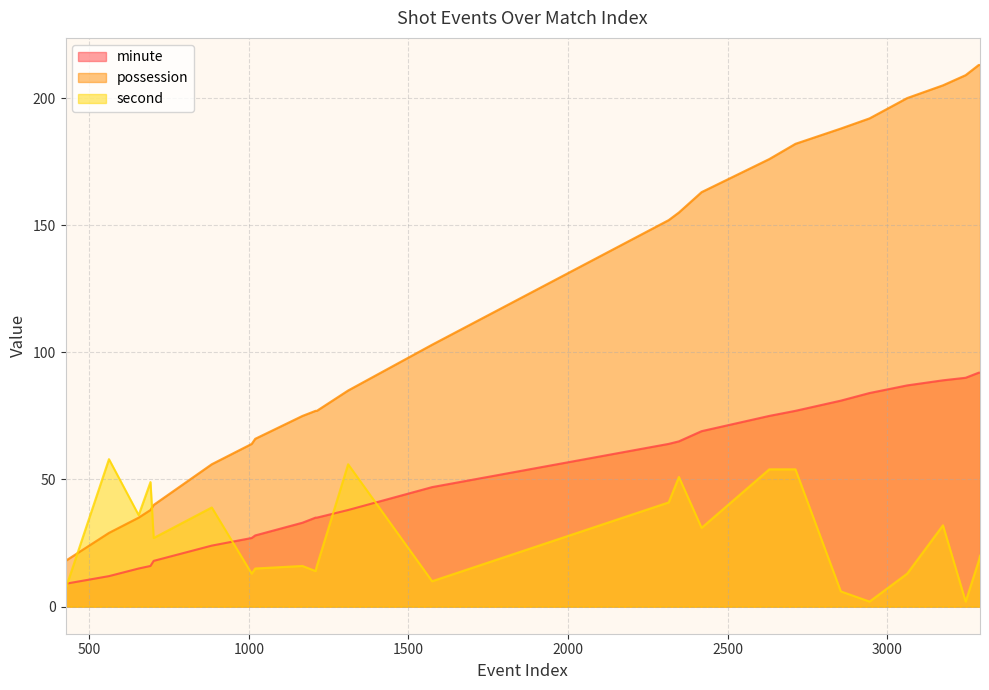

List the labels in order of minute value, smallest first.

426, 562, 655, 692, 702, 884, 1009, 1020, 1168, 1209, 1213, 1311, 1574, 2315, 2347, 2418, 2630, 2712, 2854, 2944, 3062, 3174, 3245, 3286, 3290